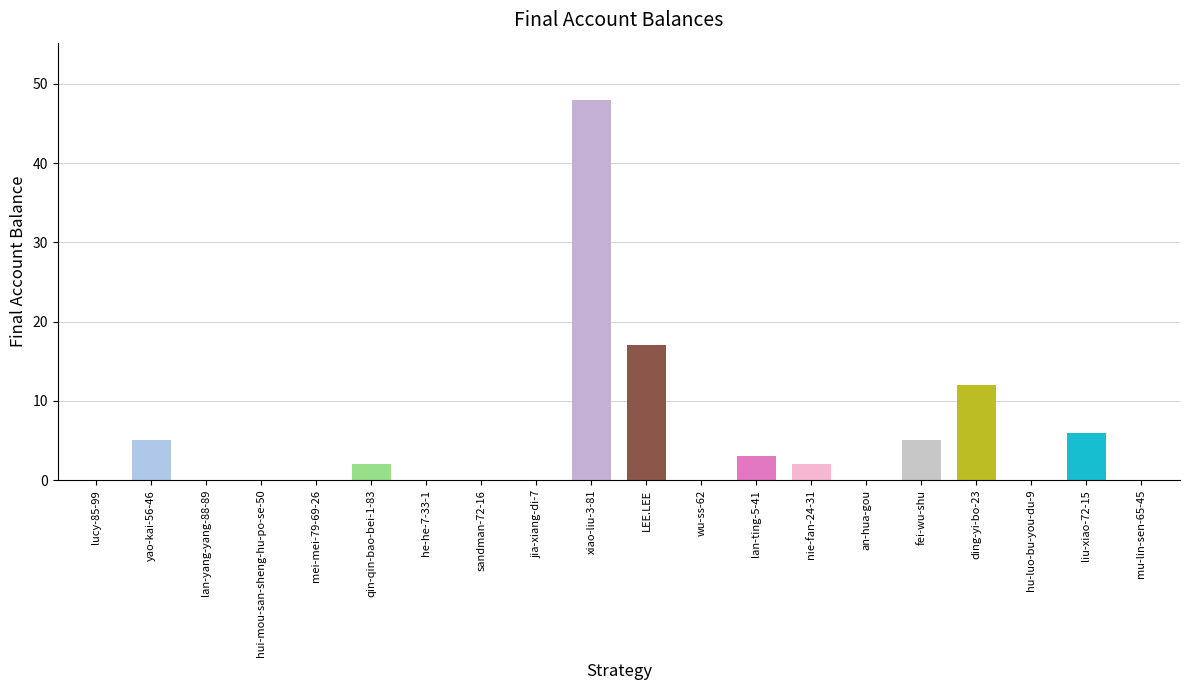

What is the maximum value shown in the chart?

48